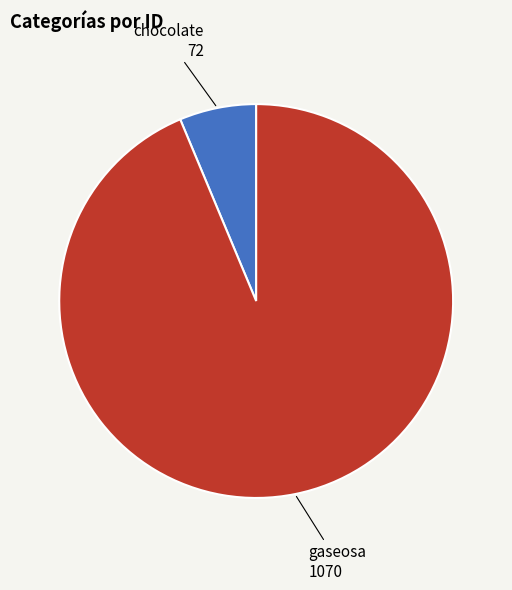

Is there any slice that represents more than half of the pie?

Yes